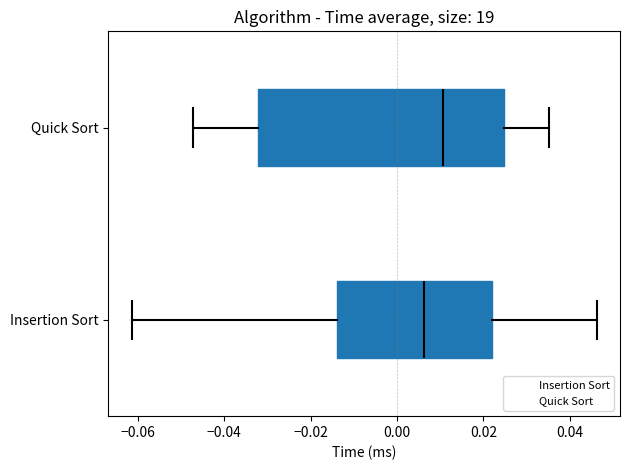

Where is the left edge of the box for Quick Sort on the x-axis? The values are not printed on the chart, so give them approximately, as read against the axis.

-0.032